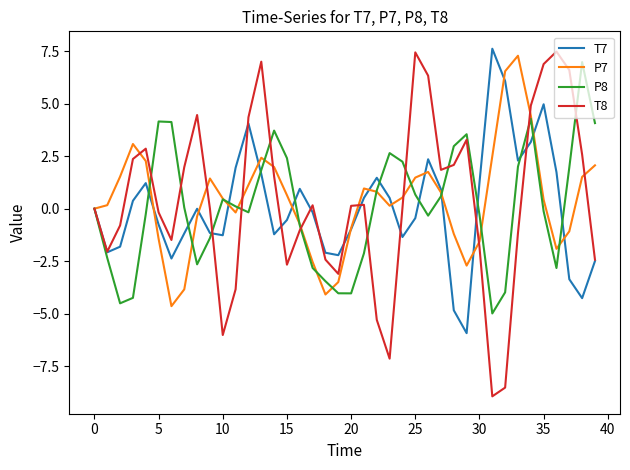

What is the greatest value displayed?

7.6